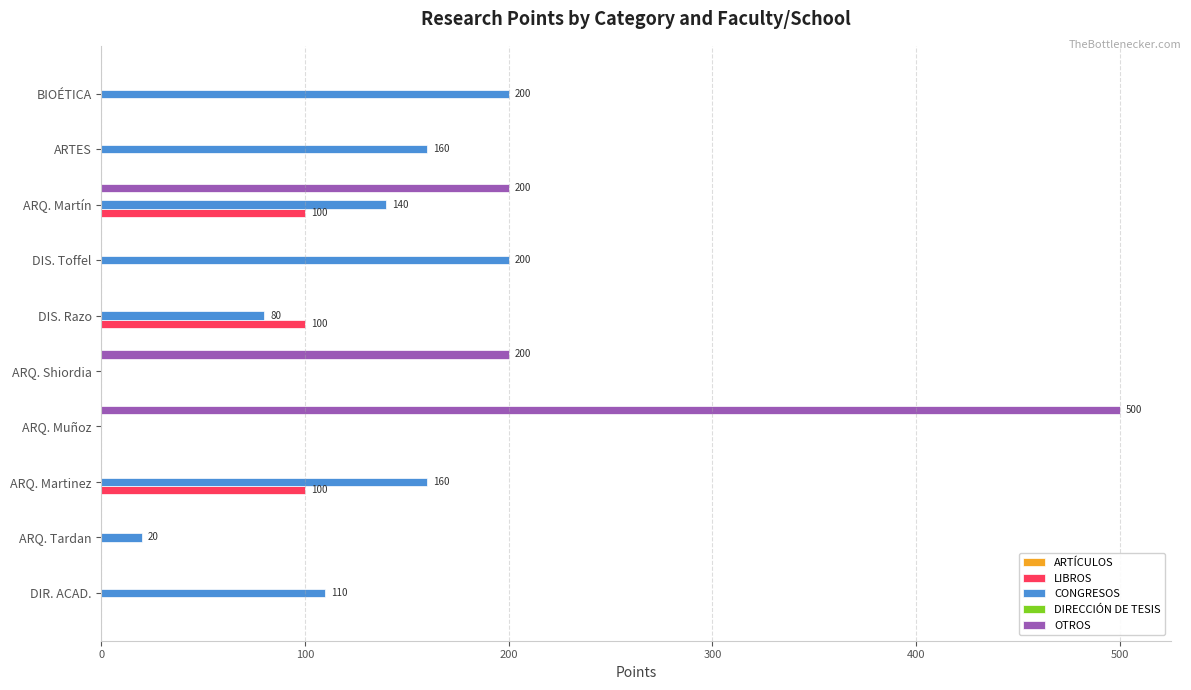

What is the sum of all OTROS values?

900